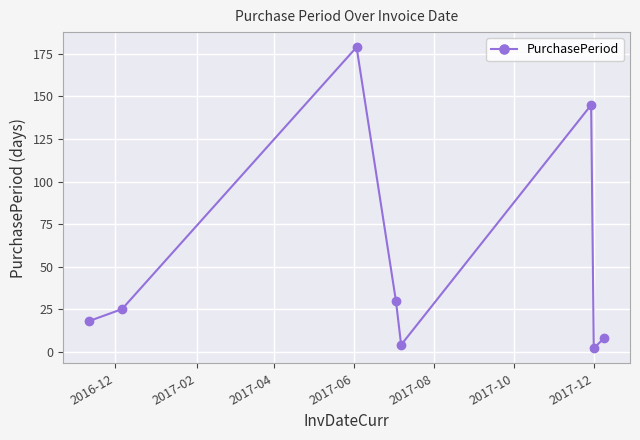

How many interior local valleys (lower than both neighbors) does the data have?

2